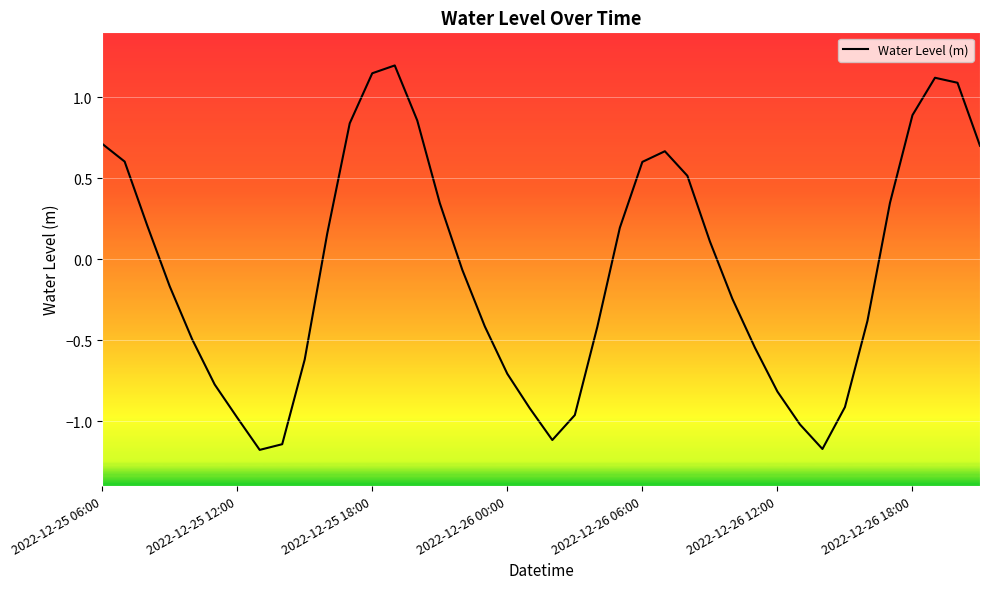

How many values are above zero?

19